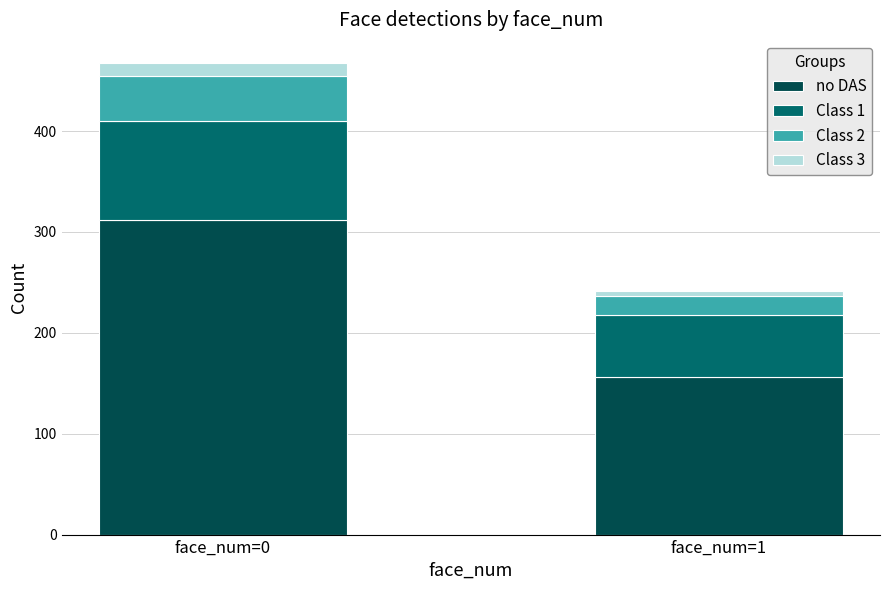

True or false: no DAS has a value of 312 at face_num=0.

True